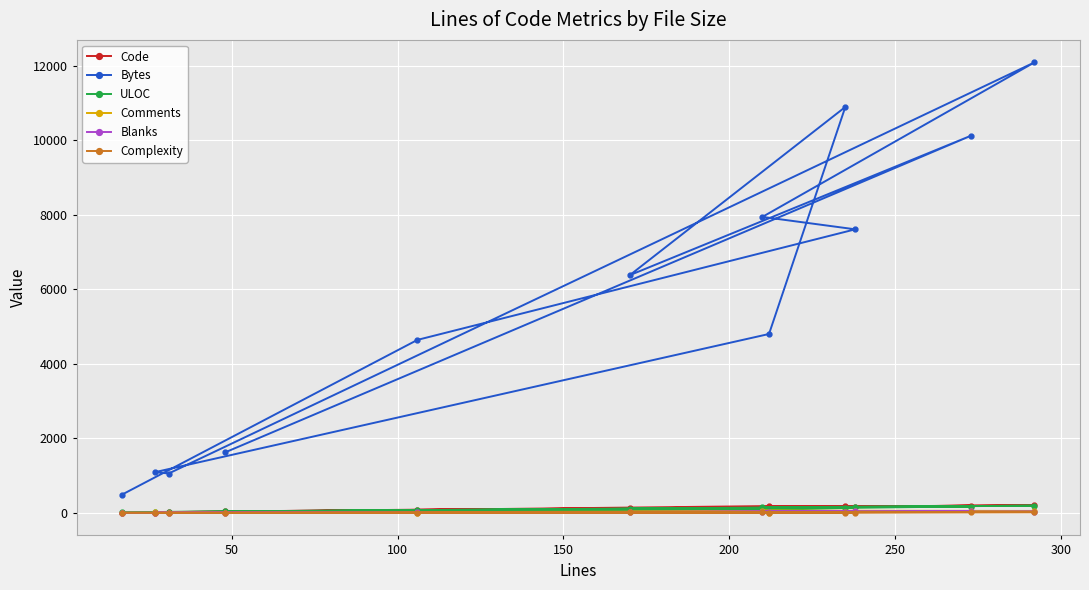

What is the sum of all Comments values?

286